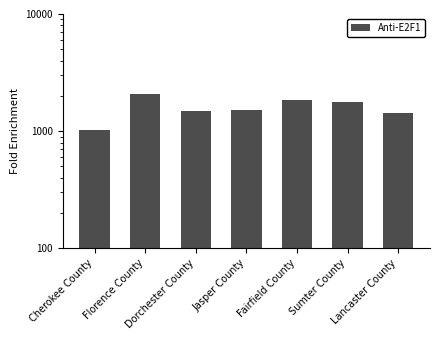

Reading left to right, transcribe all the data shown in this chart.

1029	2082	1494	1512	1839	1766	1438